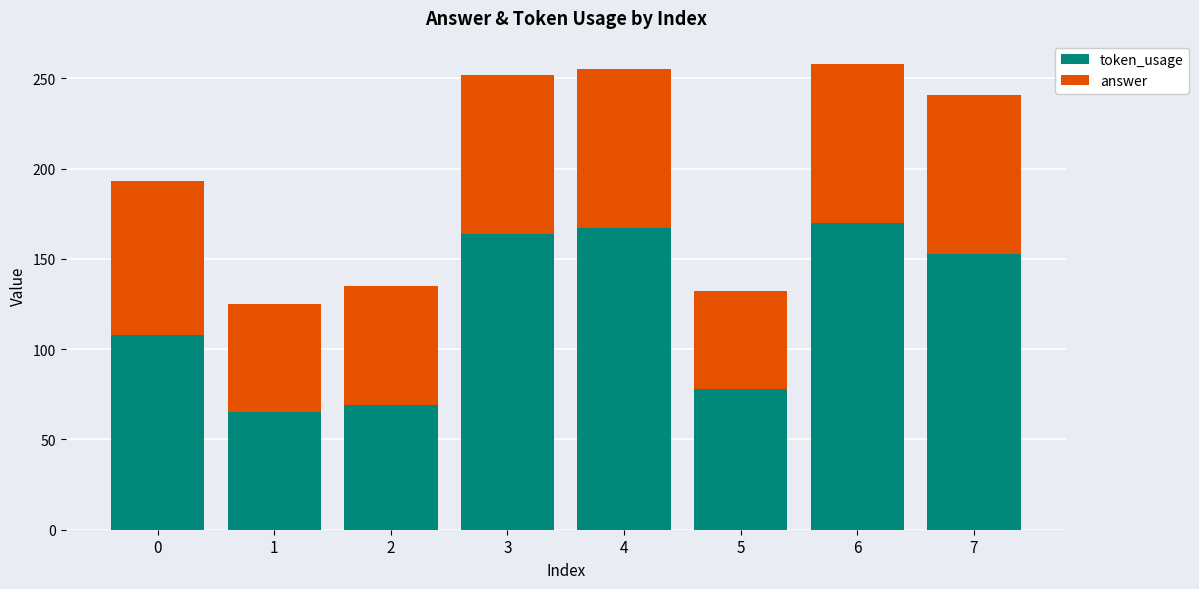

What is the highest value of the token_usage series?

170